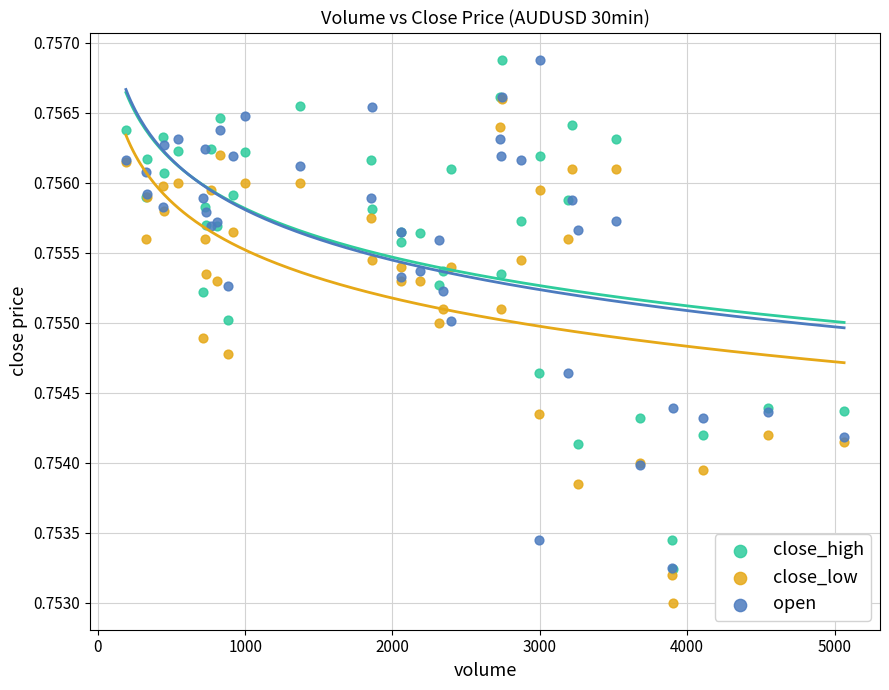

What are all the series names shown in the legend?

close_high, close_low, open